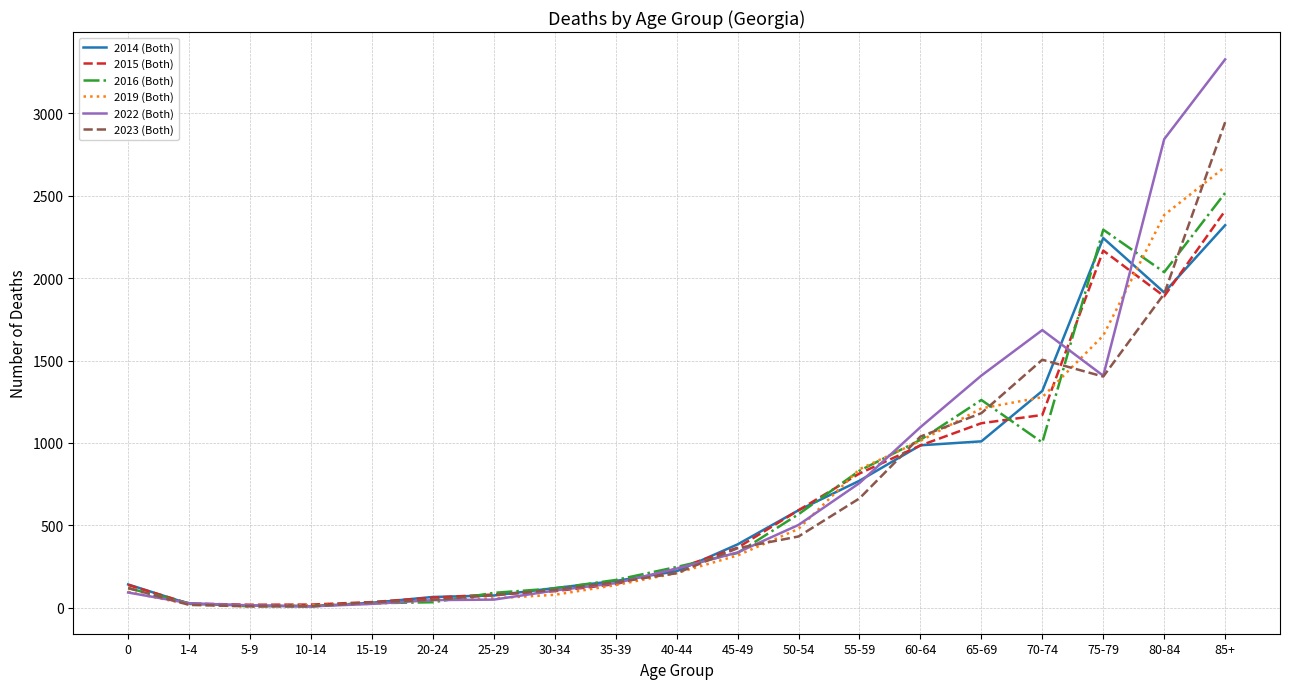

The value of 2022 (Both) at 75-79 is 663. True or false?

False